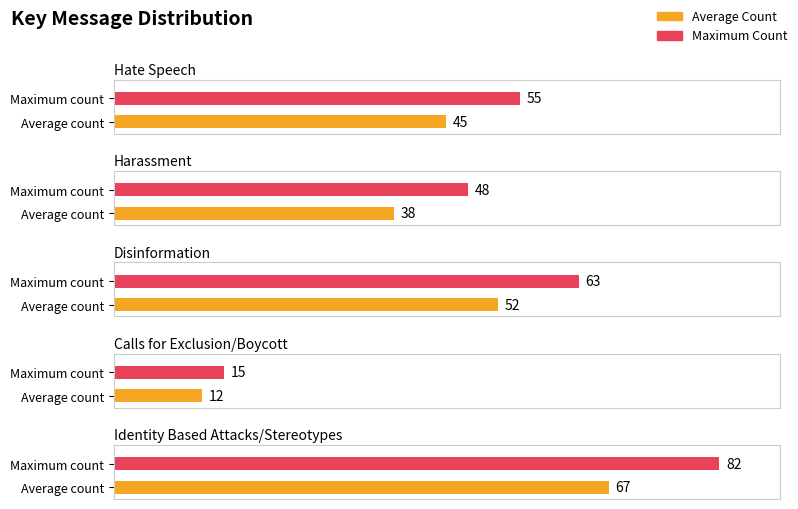

What is the difference between the values at Disinformation and Harassment?

14